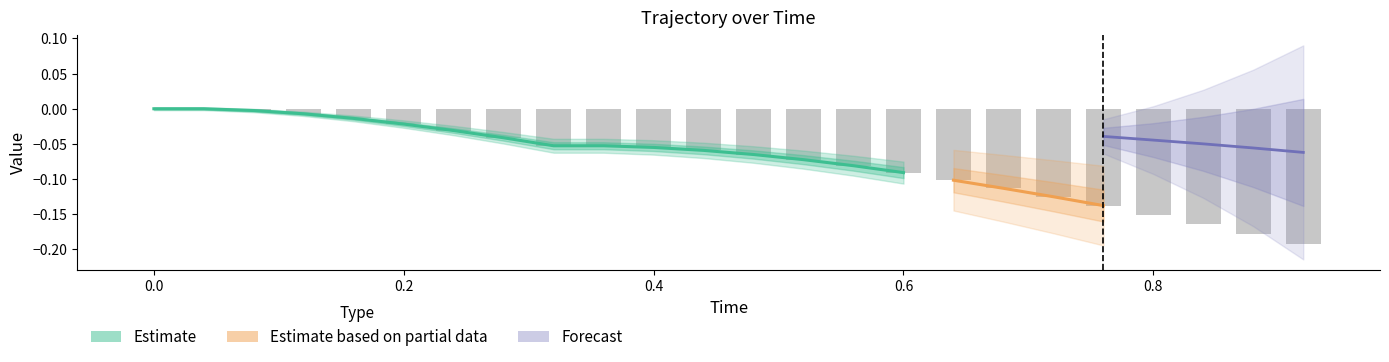

What is the maximum value for Time?

0.9